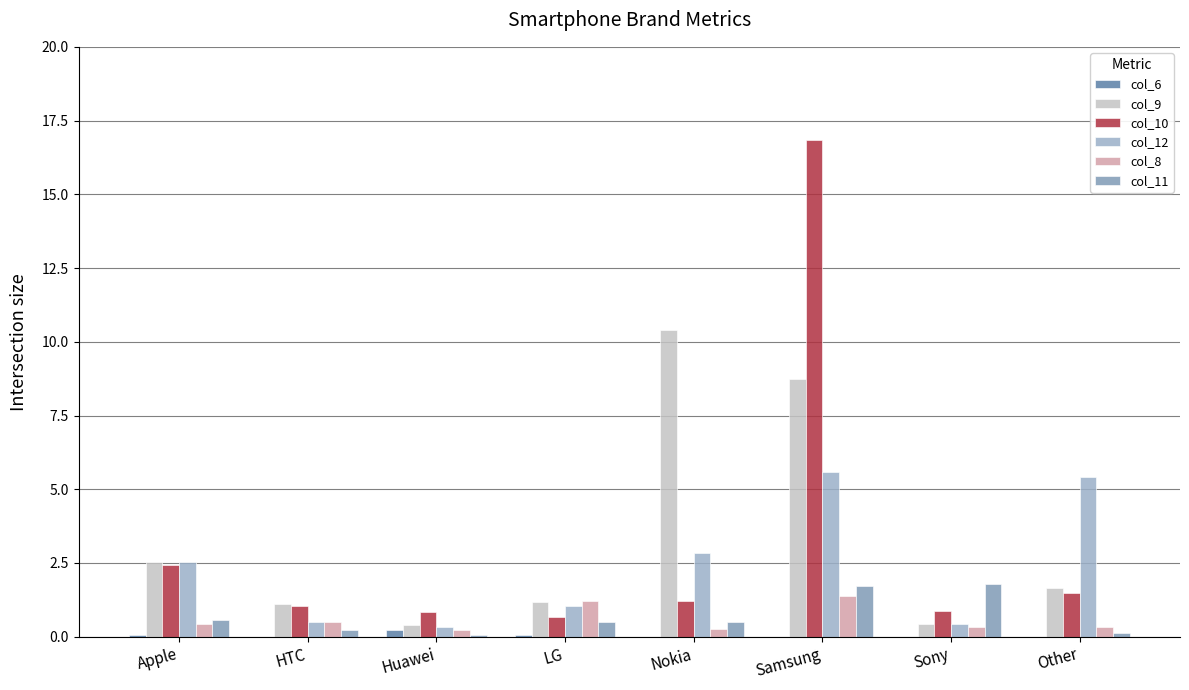

What is the label of the 1st bar from the left?

Apple